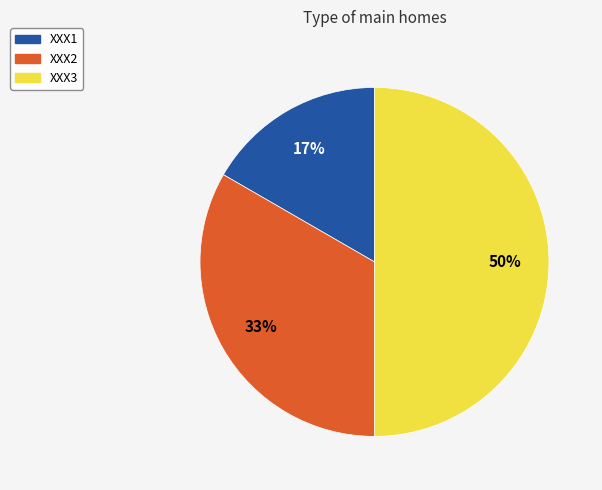

The XXX2 slice represents 26% of the pie. True or false?

False